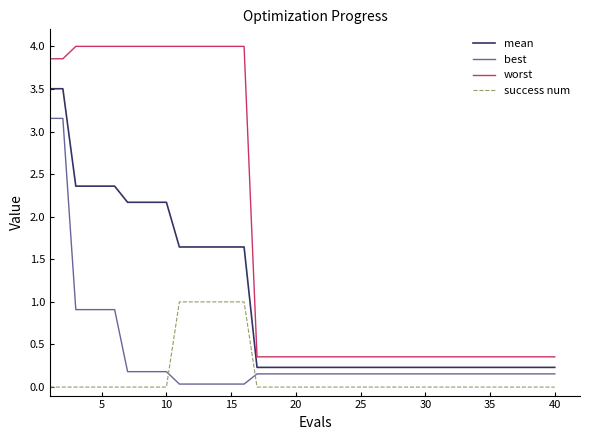

What is the maximum value shown in the chart?

4.0